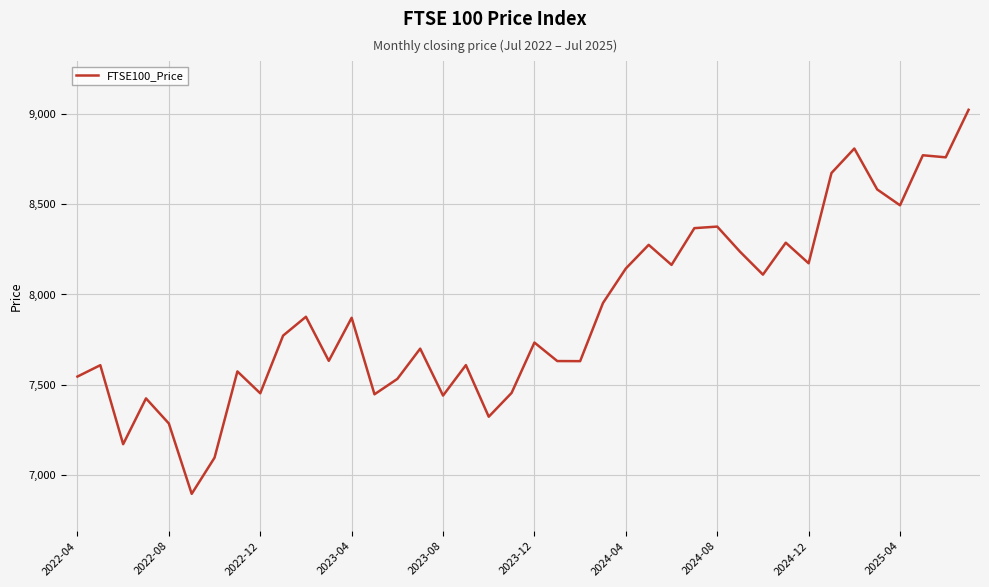

What is the maximum value shown in the chart?

9024.6